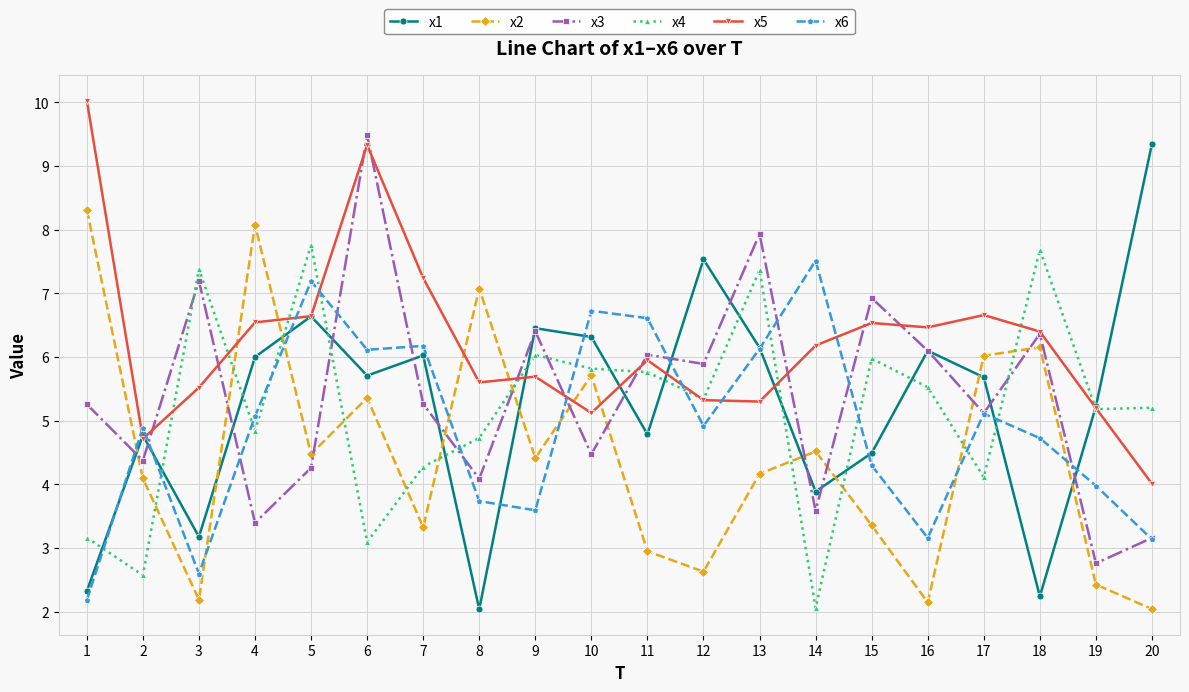

True or false: x6 has more than 0 points higher than both neighbors.

True